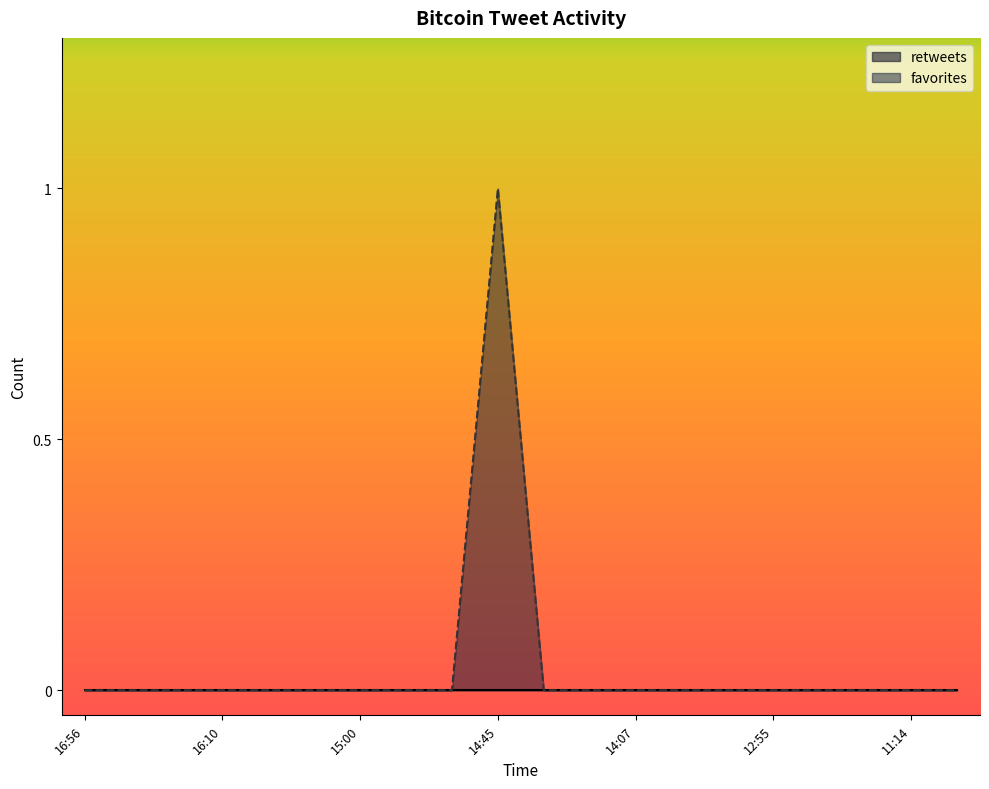

How many interior local peaks (higher than both neighbors) does the data have?

1